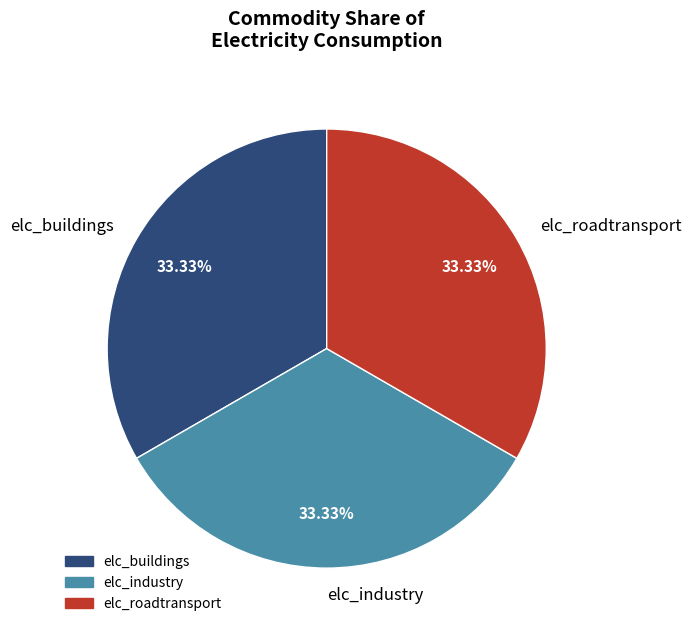

What percentage is the elc_buildings slice, to the nearest percent?

33%